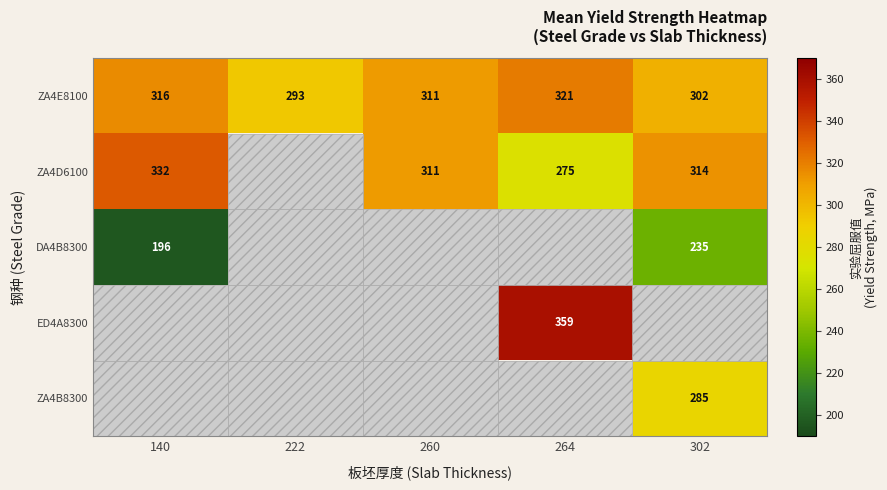

Is it true that ZA4D6100 equals 85.7 at 260?

False